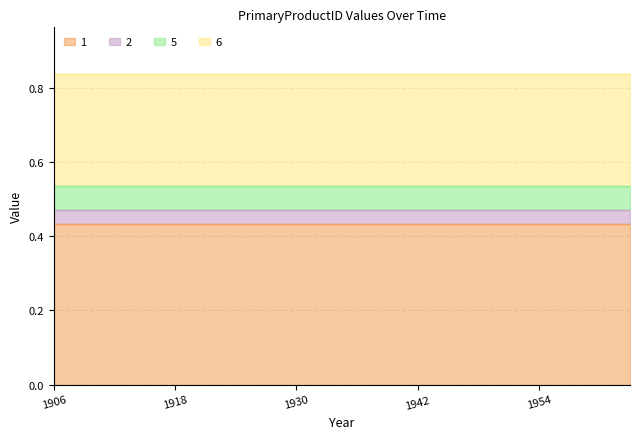

What is the minimum value for 6?

0.3